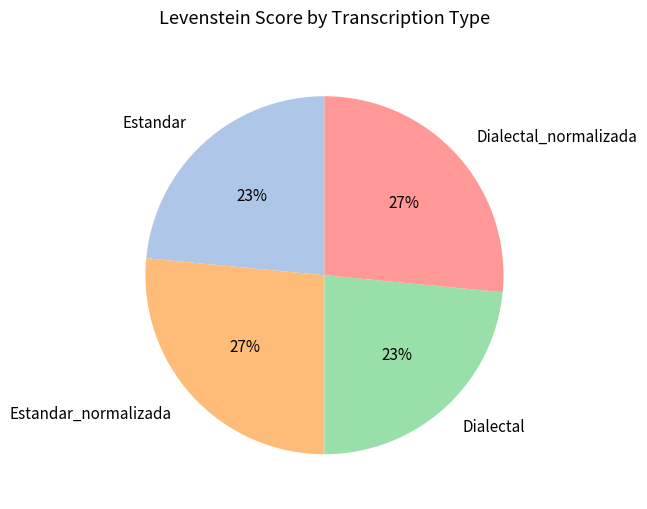

The Estandar slice represents 23% of the pie. True or false?

True